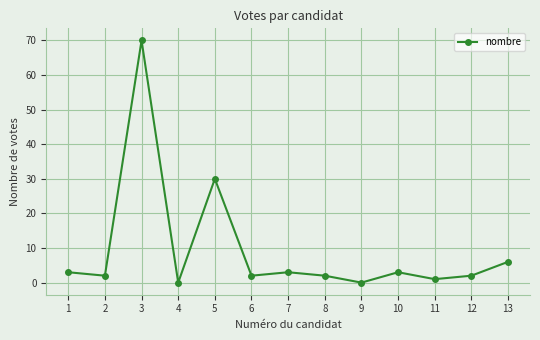

What is the difference between the maximum and minimum values?

70